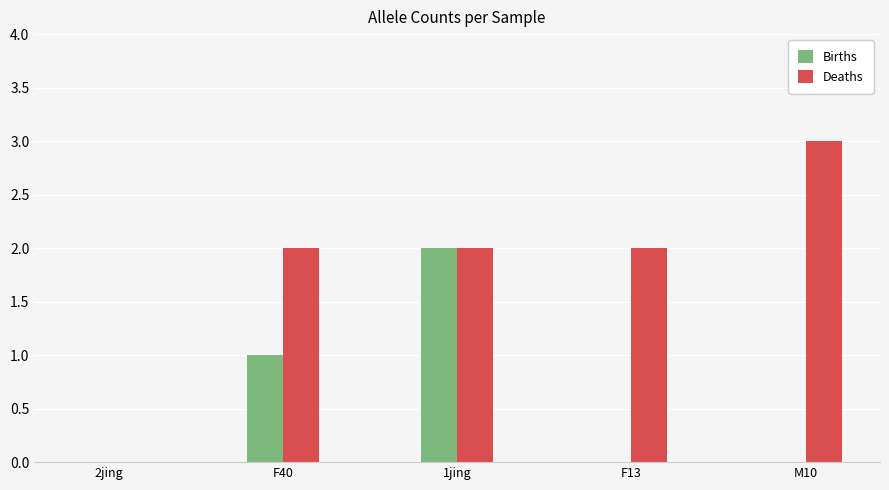

At which category does the chart reach its peak across all series?

M10